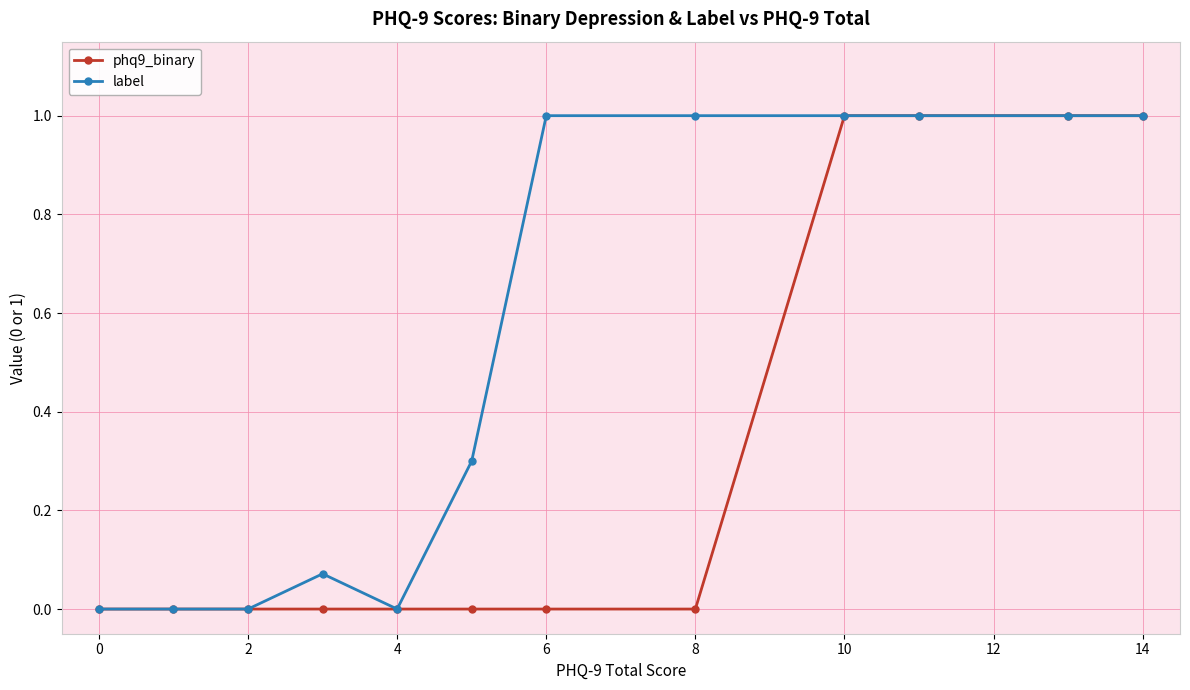

What is the greatest value displayed?

1.0